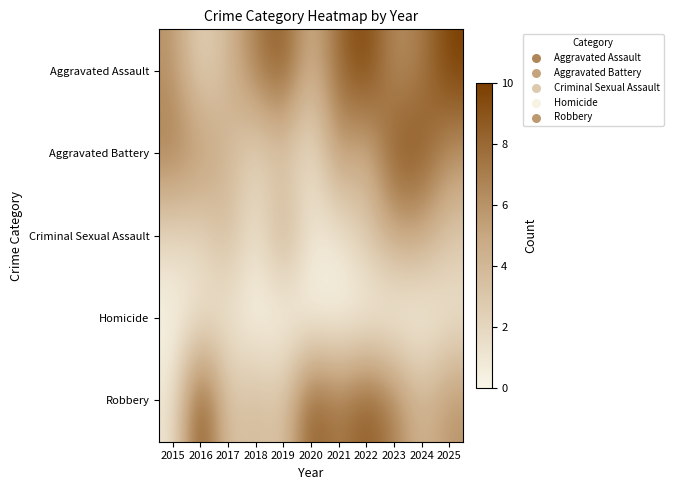

Between 2021 and 2017, which is larger?

2021